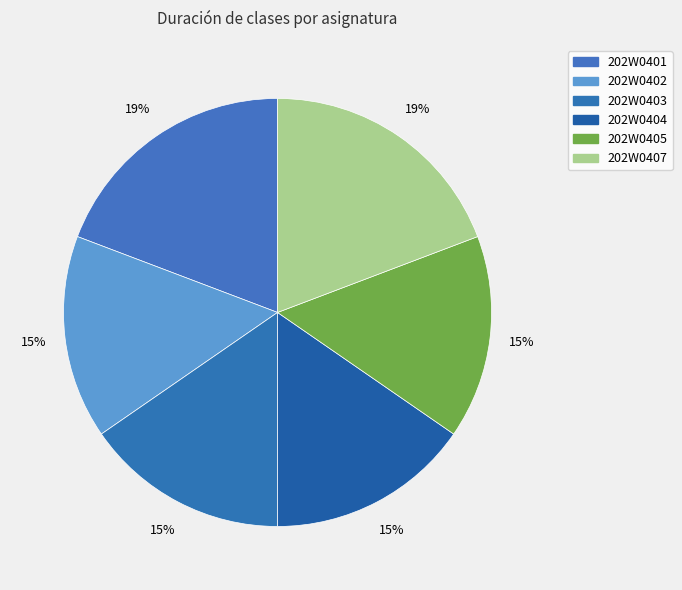

To the nearest percent, what portion does 202W0401 represent?

19%